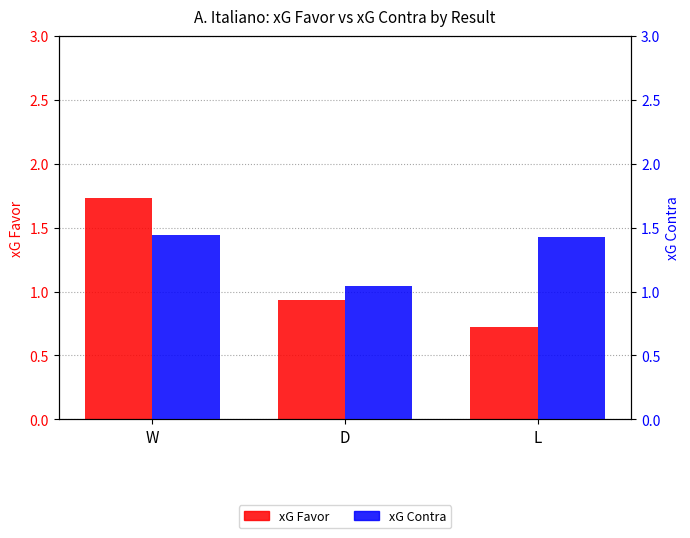

The value of xG Contra at D is 1.0. True or false?

True